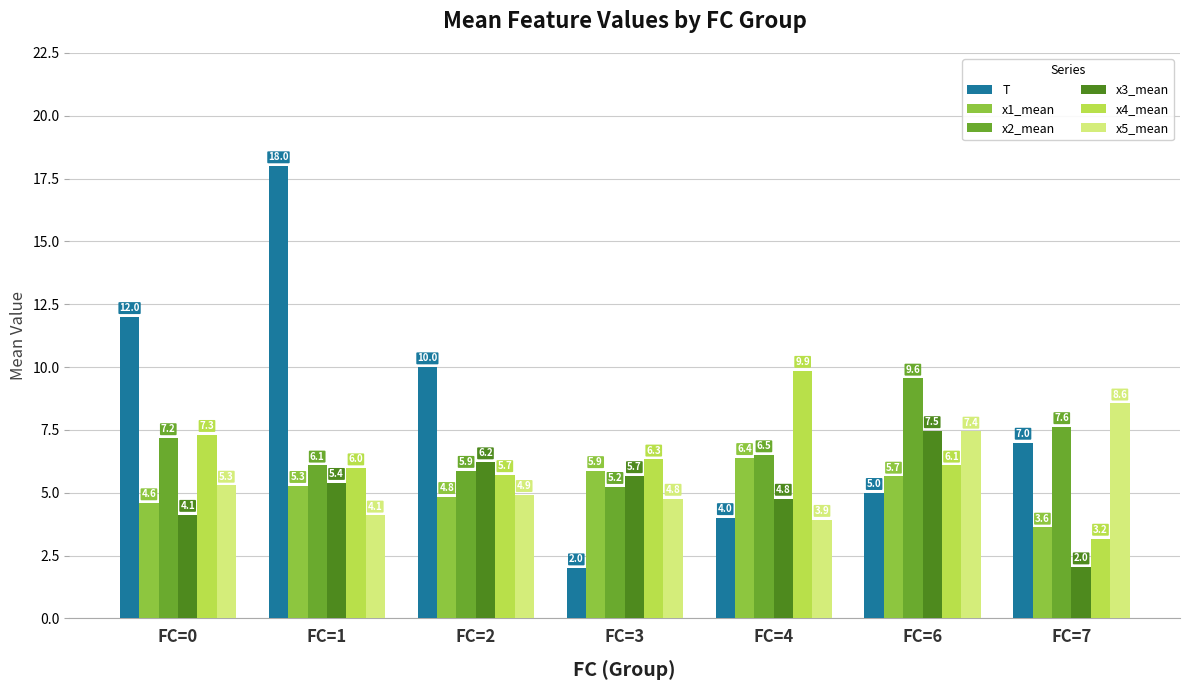

At which label does T first exceed 7?

FC=0